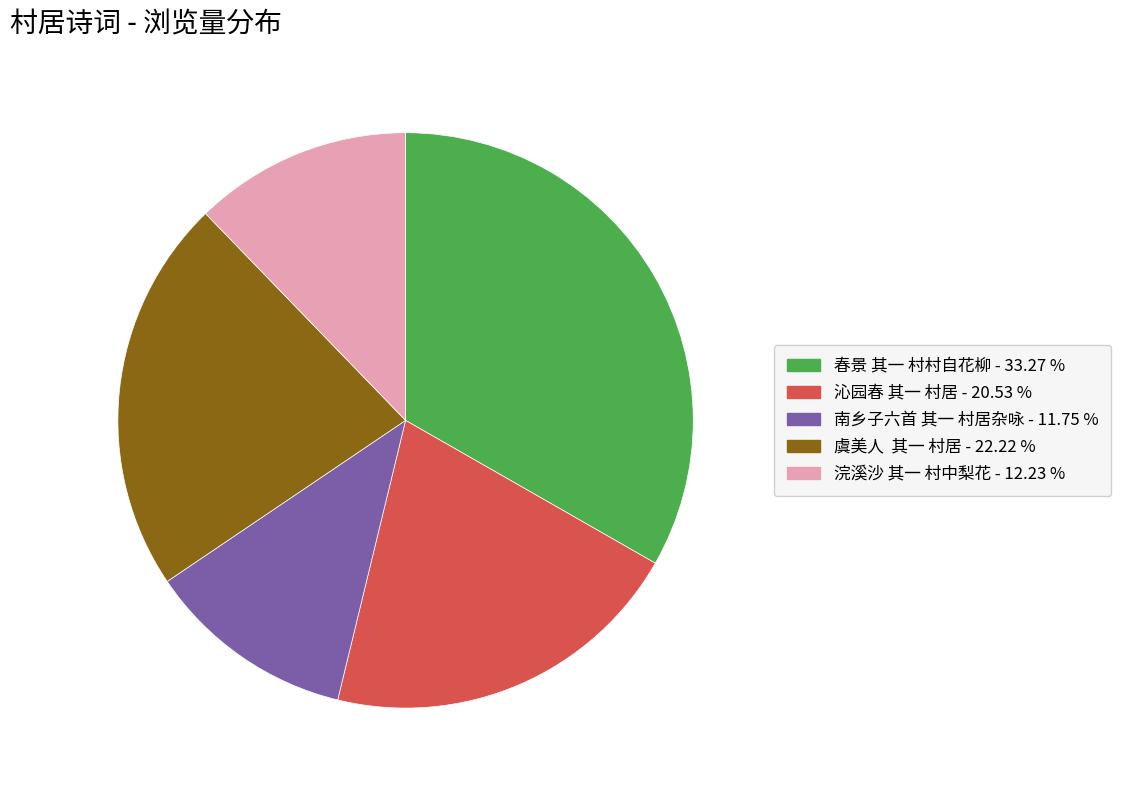

Is the sum of 春景 其一 村村自花柳 - 33.27 % and 沁园春 其一 村居 - 20.53 % greater than half?

Yes